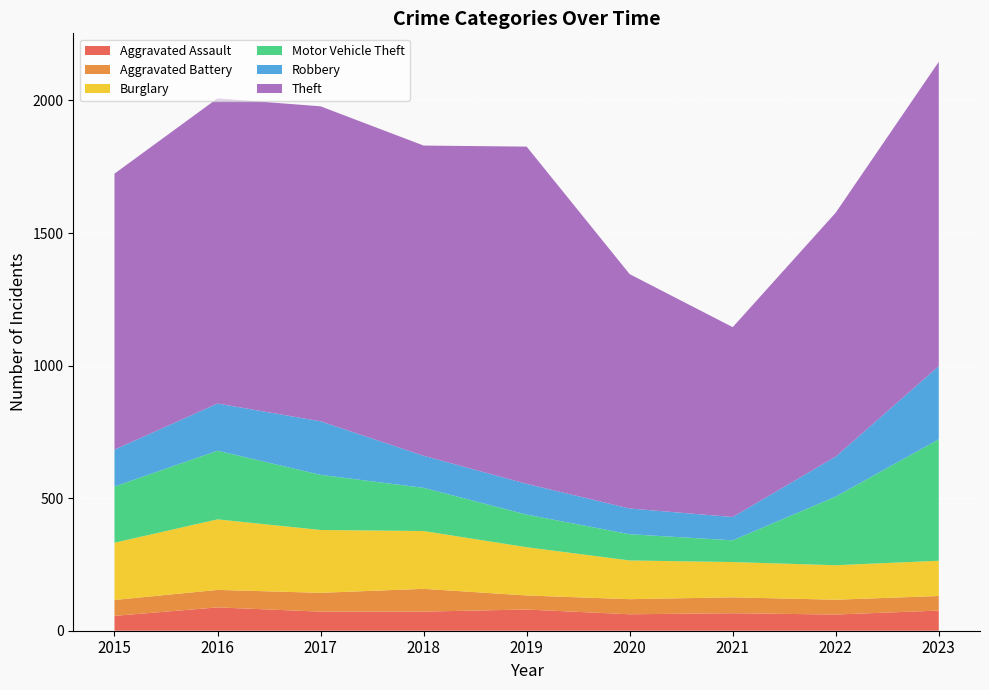

Reading left to right, what are all the values shown in this chart?

Aggravated Assault: 56	88	72	72	80	62	66	61	76
Aggravated Battery: 60	66	71	86	53	57	60	56	55
Burglary: 216	266	237	218	182	146	133	130	133
Motor Vehicle Theft: 212	259	208	163	123	99	82	259	458
Robbery: 139	178	202	121	116	97	88	151	276
Theft: 1041	1151	1188	1170	1272	884	716	920	1148